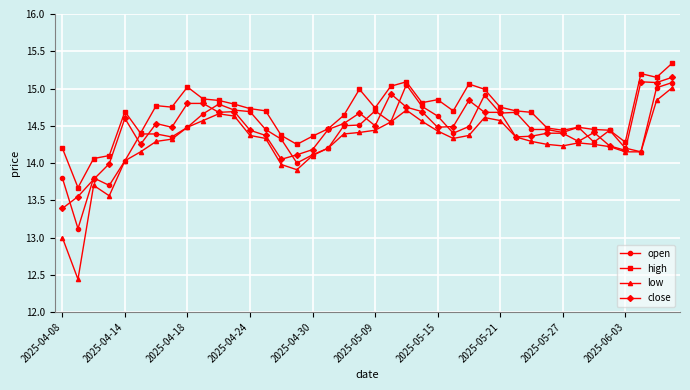

What is the smallest value displayed?

12.4